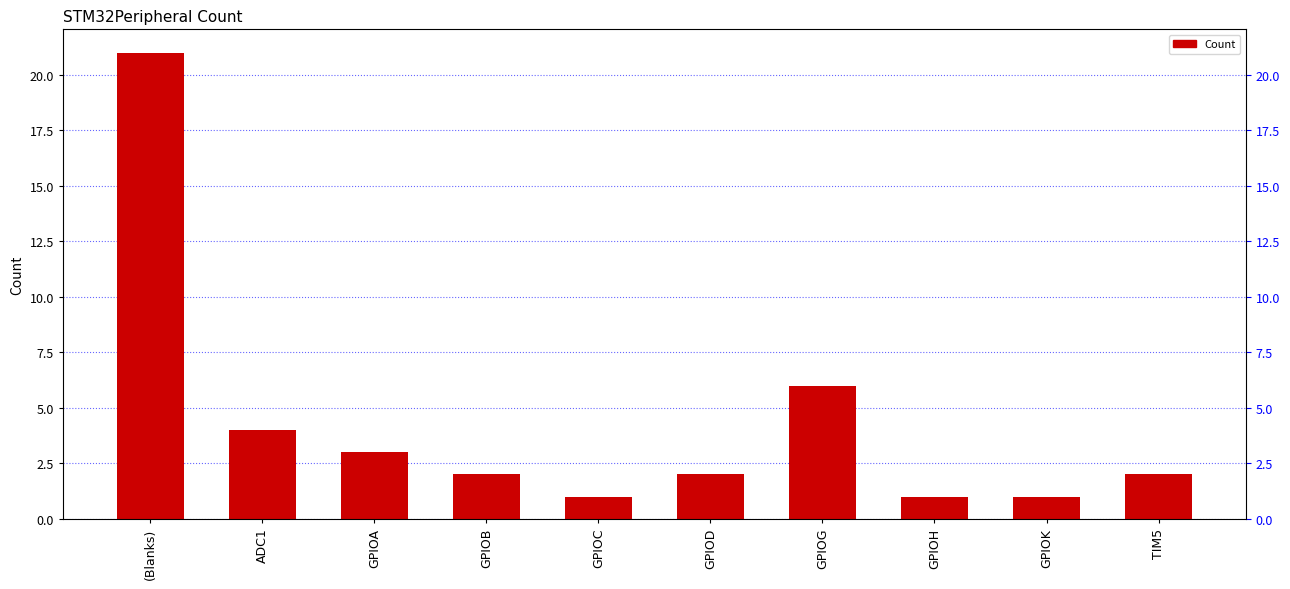

What is the label of the 6th bar from the left?

GPIOD